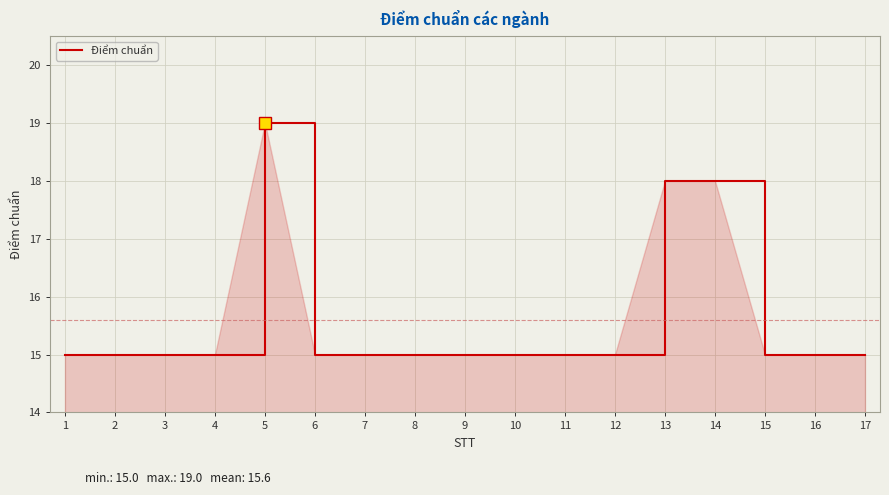

How many lines are shown in the chart?

1